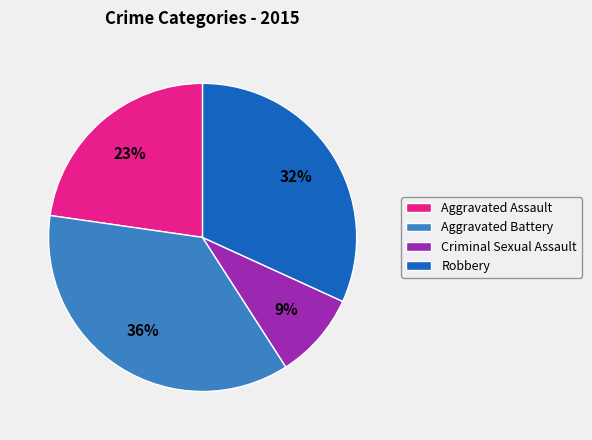

Approximately how many times larger is the value at Robbery compared to Aggravated Battery?

0.9